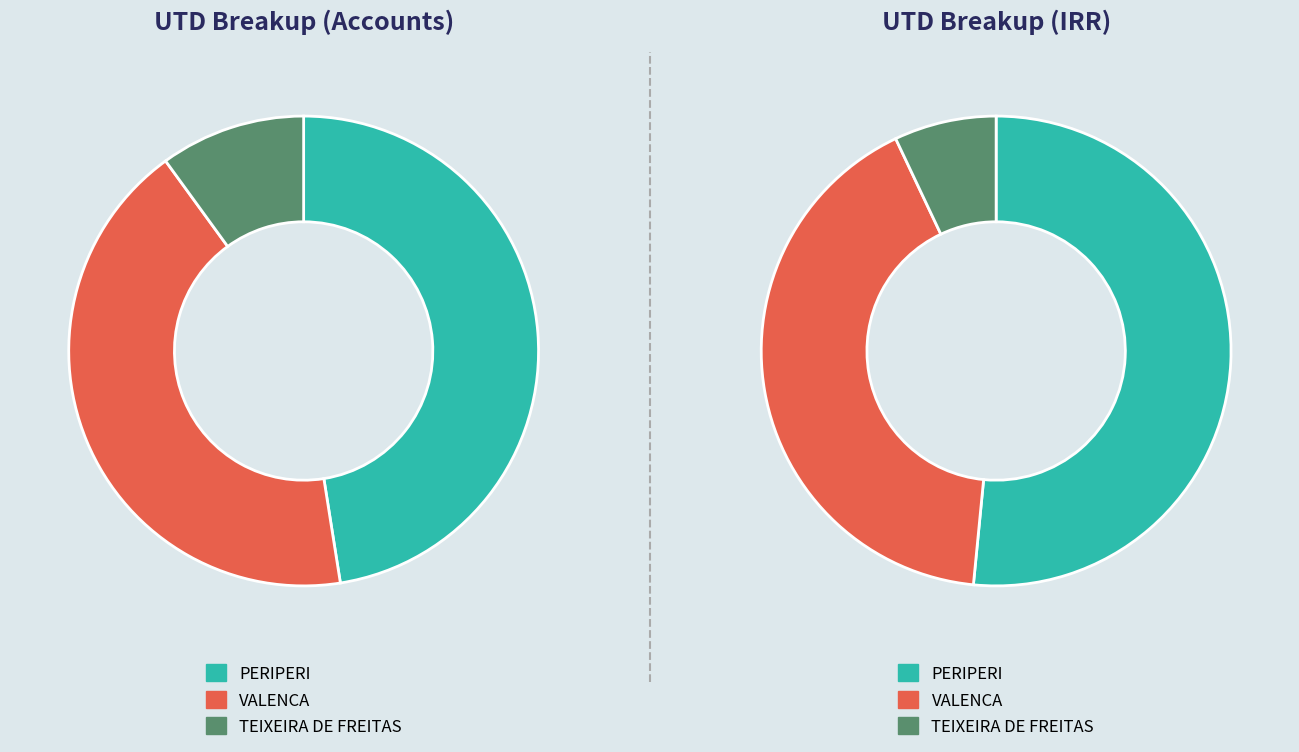

To the nearest percent, what is the difference between the largest and smallest slice percentages?

38%